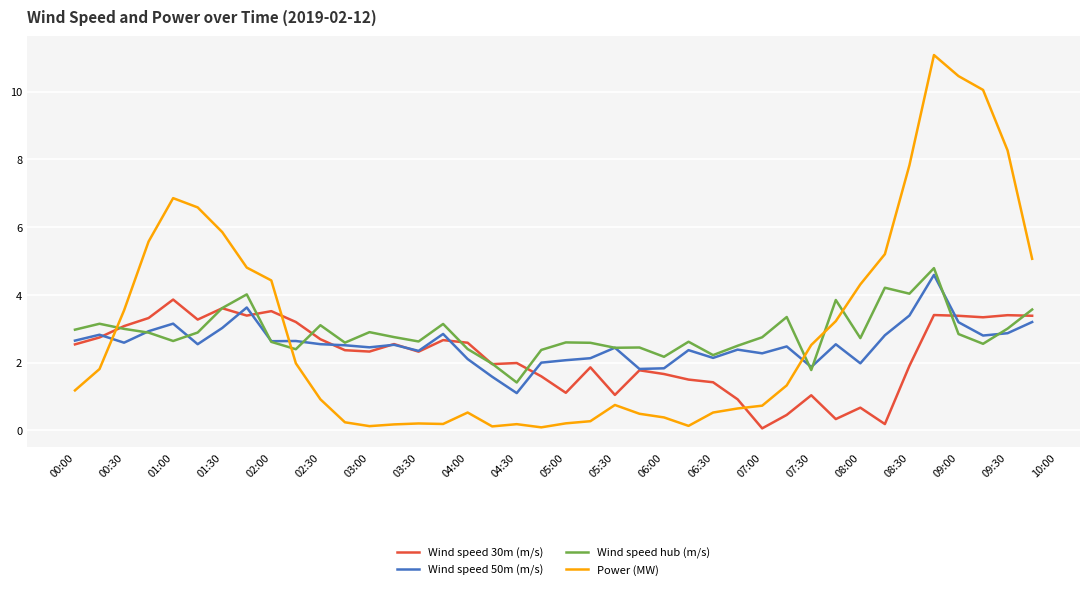

Is this an area chart (filled region under the line)?

No